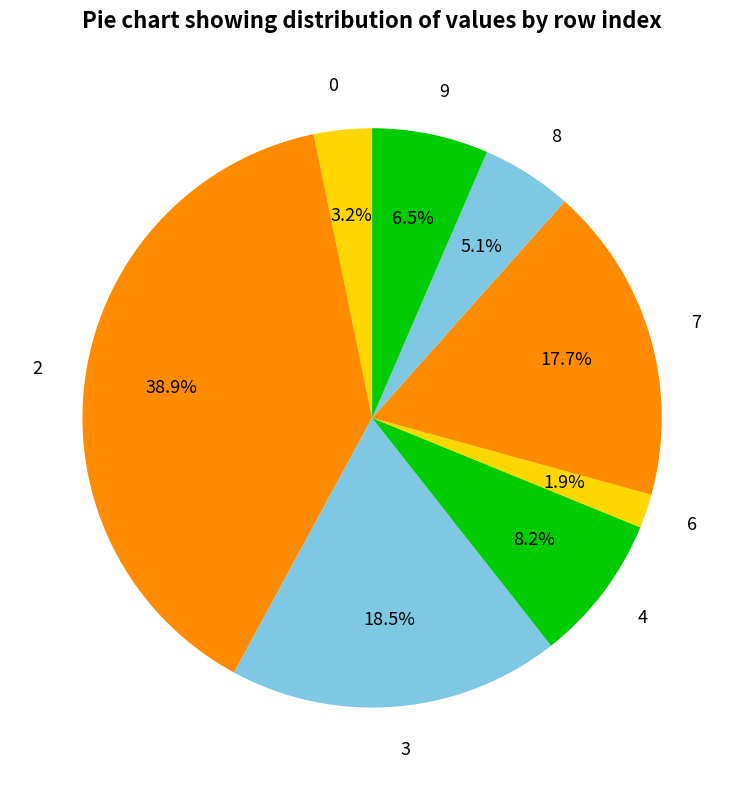

Is there any slice that represents more than half of the pie?

No